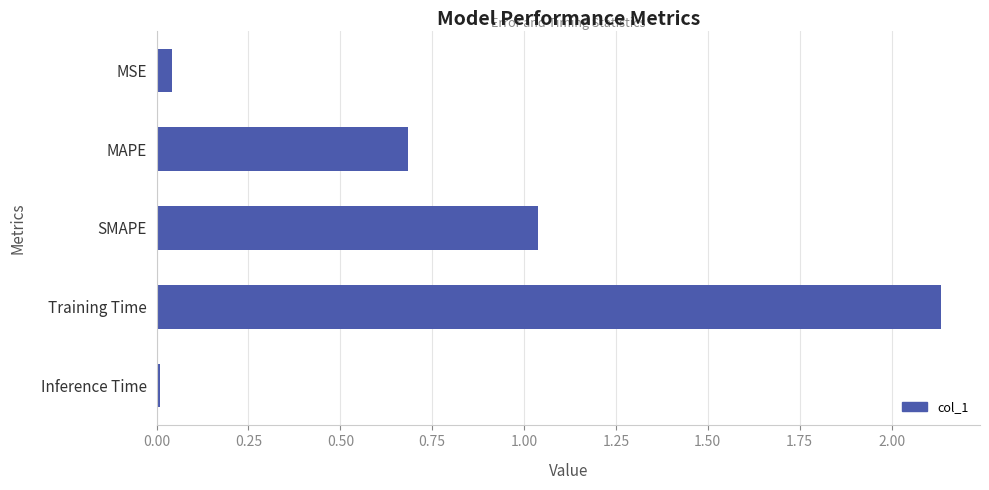

Rank the categories by value from highest to lowest.

Training Time, SMAPE, MAPE, MSE, Inference Time